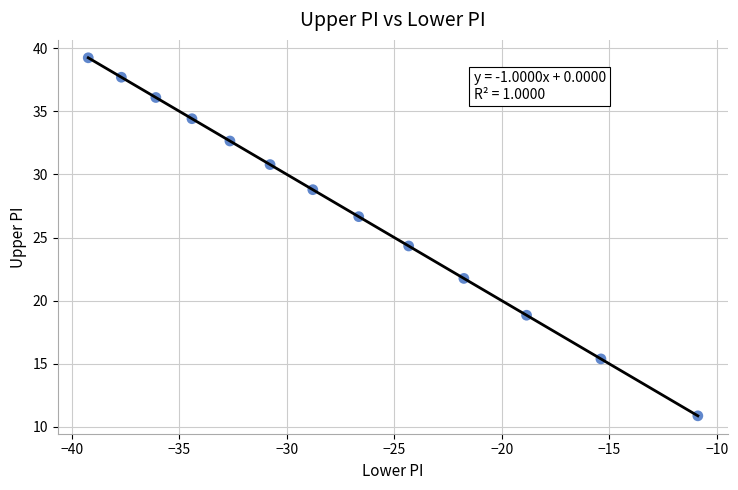

What is the range of X values (max minus min)?

28.4